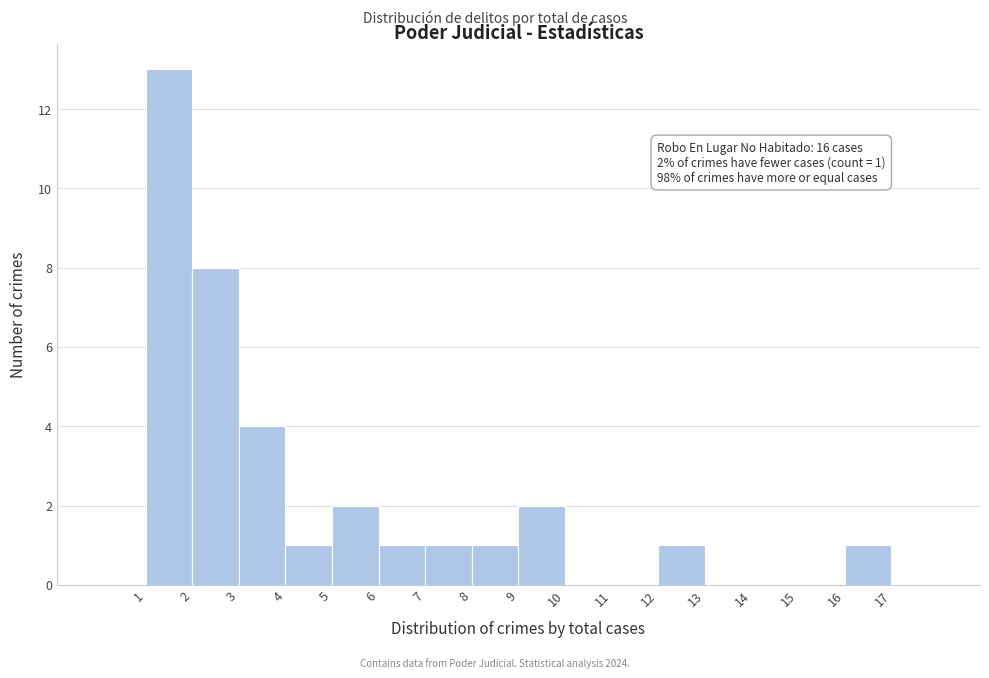

Which range on the x-axis has the tallest bar?

1 to 2